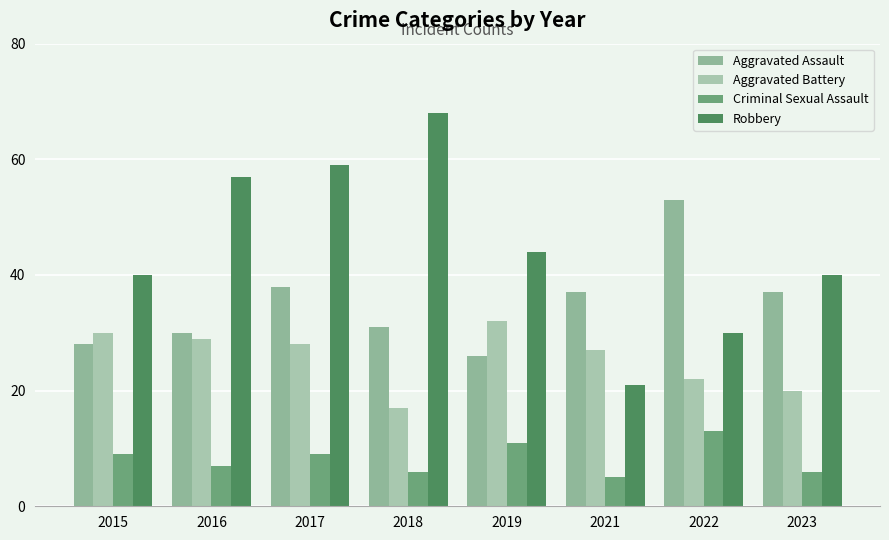

Reading left to right, list all the values displayed in this chart.

Aggravated Assault: 28	30	38	31	26	37	53	37
Aggravated Battery: 30	29	28	17	32	27	22	20
Criminal Sexual Assault: 9	7	9	6	11	5	13	6
Robbery: 40	57	59	68	44	21	30	40